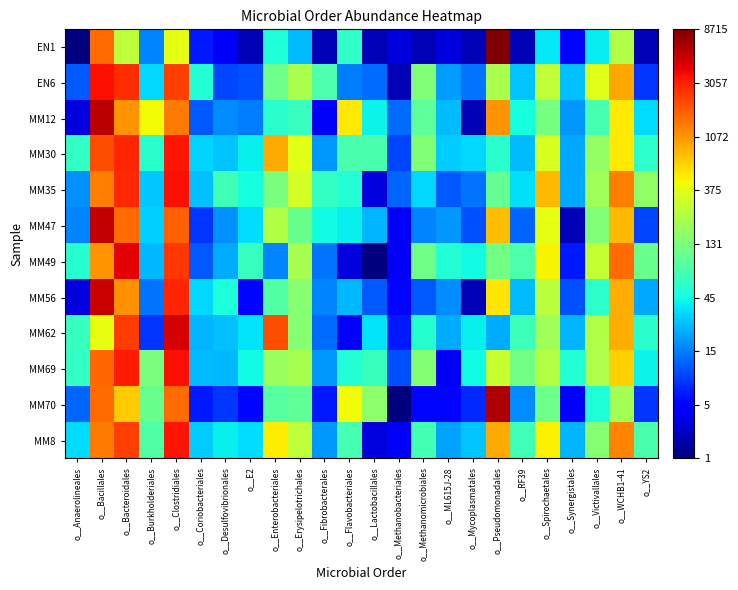

Which series has the largest range (max minus min)?

EN1